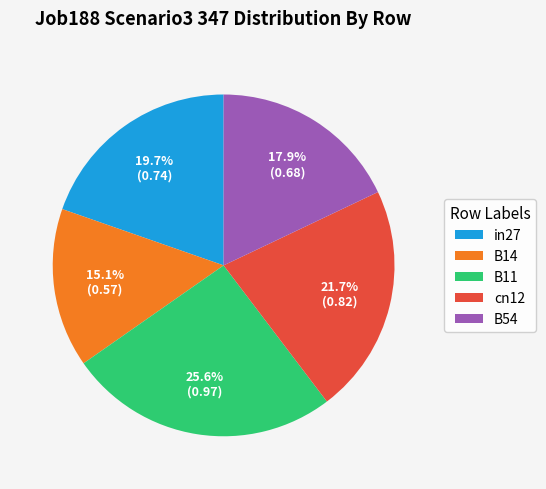

To the nearest percent, what portion does B54 represent?

18%